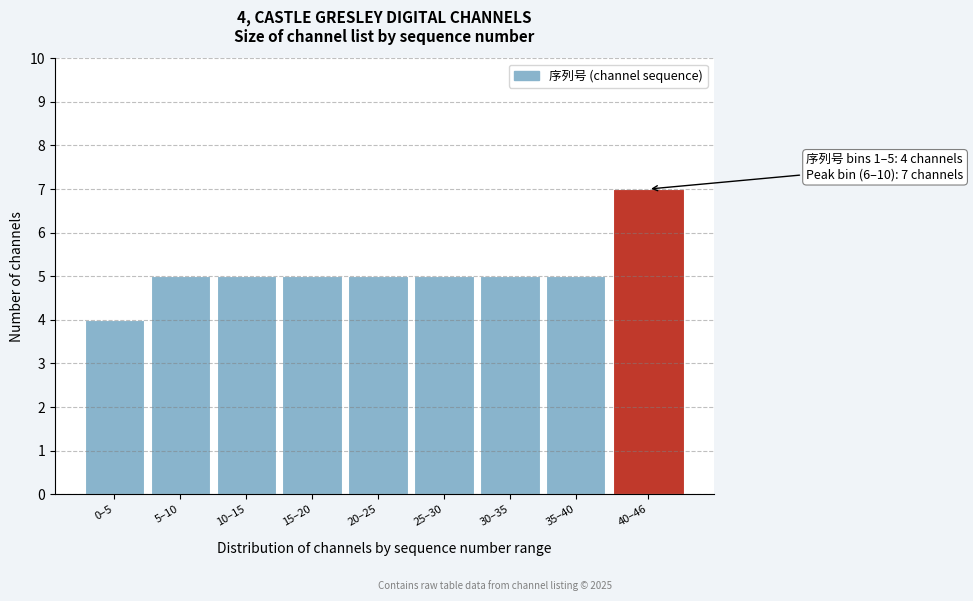

Reading left to right, transcribe all the data shown in this chart.

4	5	5	5	5	5	5	5	7